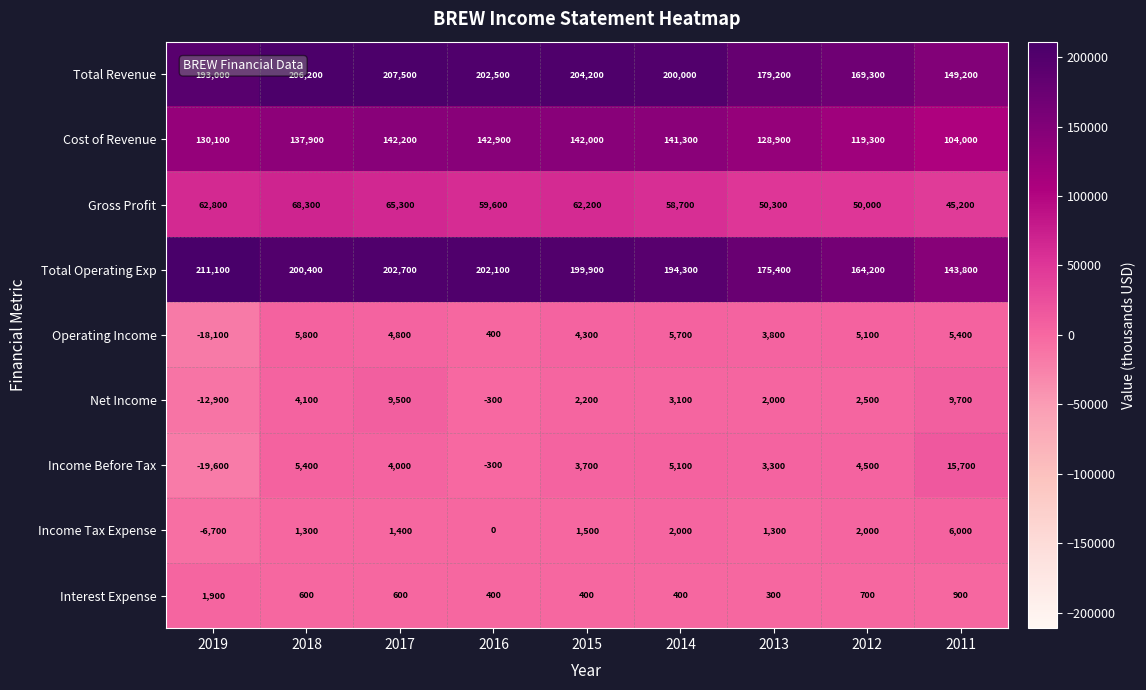

Where is Gross Profit nearest to the value 56750?

2014